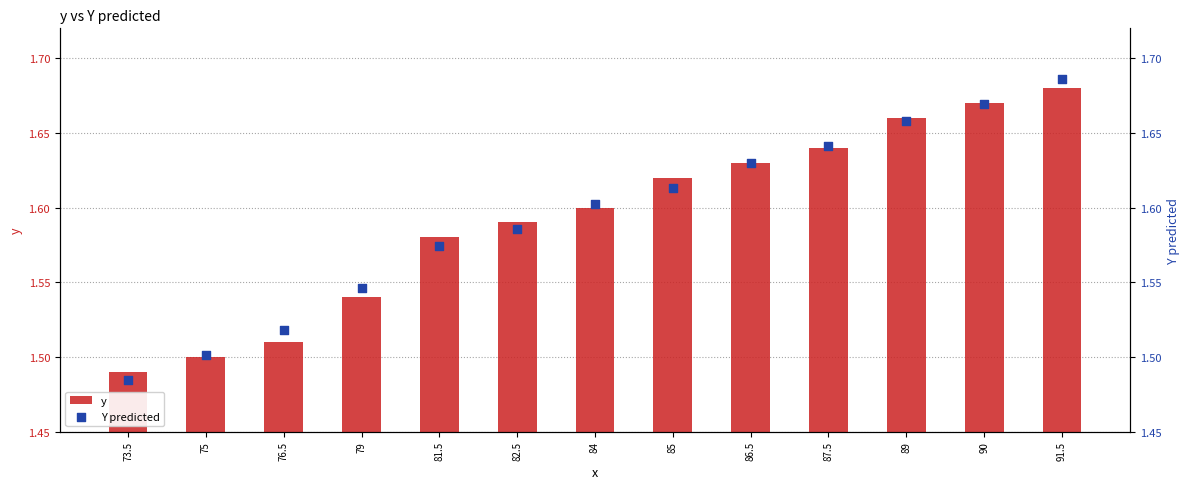

At which category is the sum across all series the highest?

91.5